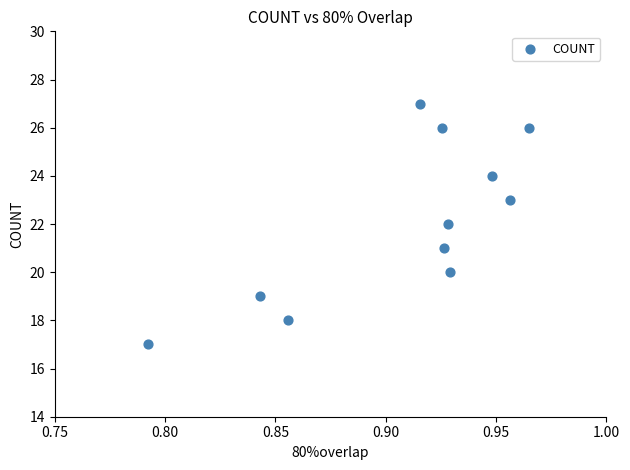

What is the range of Y values (max minus min)?

10